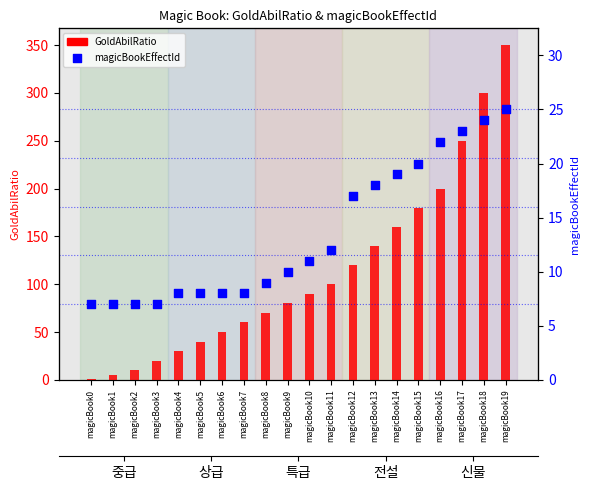

Which series has the largest Y range (max minus min)?

GoldAbilRatio